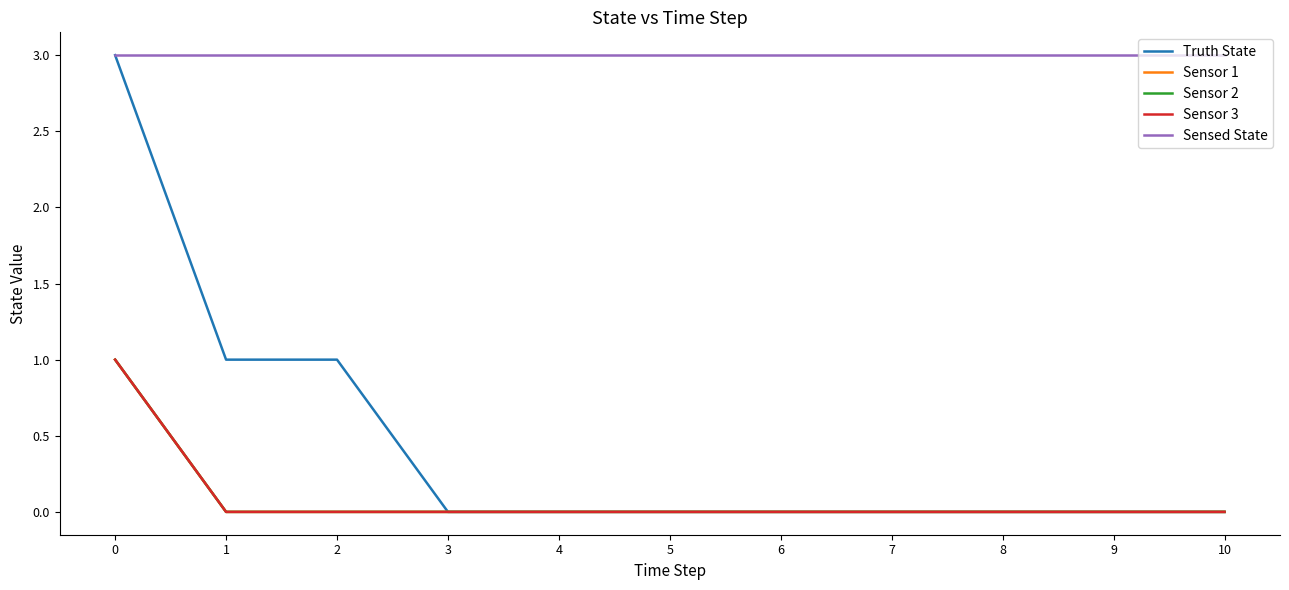

Is it true that Sensed State equals 1 at 7?

False